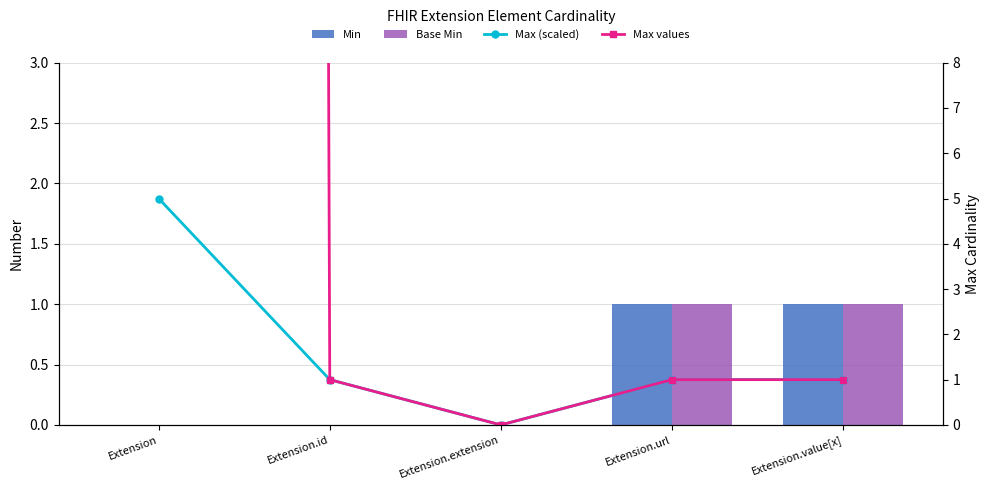

What are all the series names shown in the legend?

Min, Base Min, Max (scaled), Max values